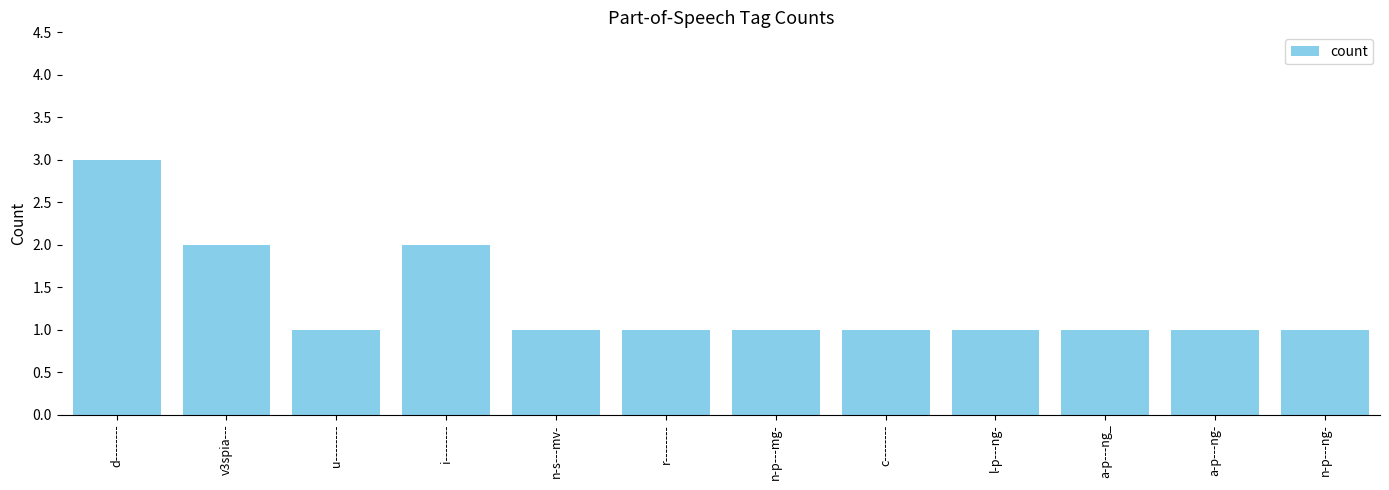

Between c-------- and d--------, which is larger?

d--------